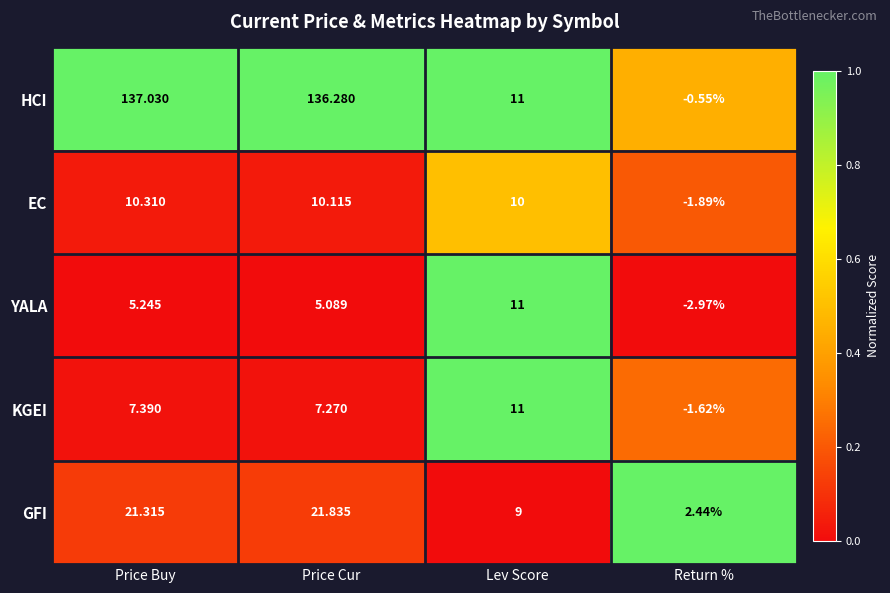

Rank the series at Price Buy from highest to lowest value.

HCI, GFI, EC, KGEI, YALA